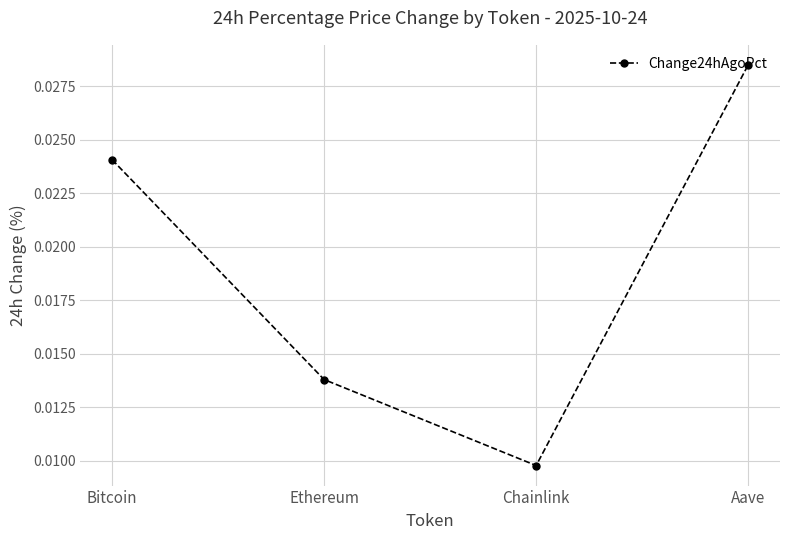

What position from the right is Chainlink?

2